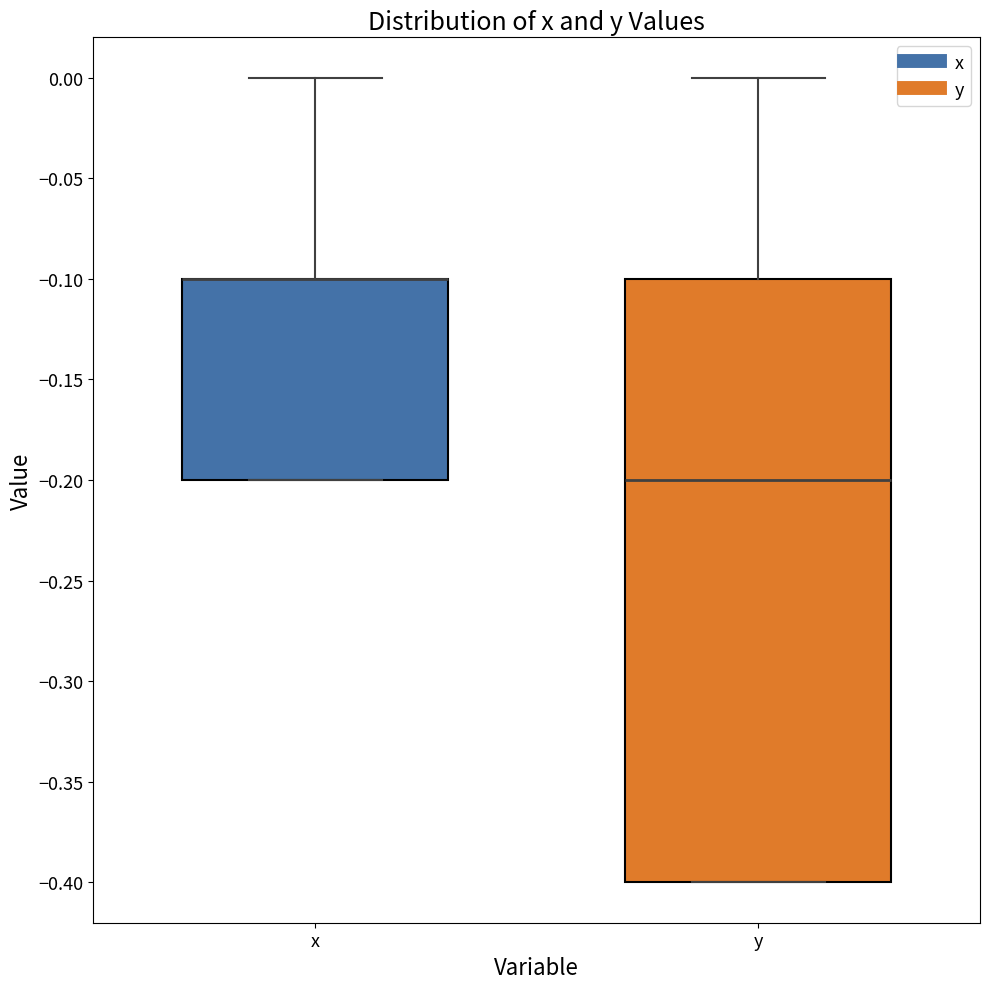

Reading left to right, read every box against the y-axis: the position of its median line, the range the box covers, and the ends of its whiskers. The values are not printed on the chart, so give them approximately, as read against the axis.

x: median -0.1 (drawn on the box's upper edge), box -0.2 to -0.1, whiskers -0.2 to 0.0
y: median -0.2, box -0.4 to -0.1, whiskers -0.4 to 0.0